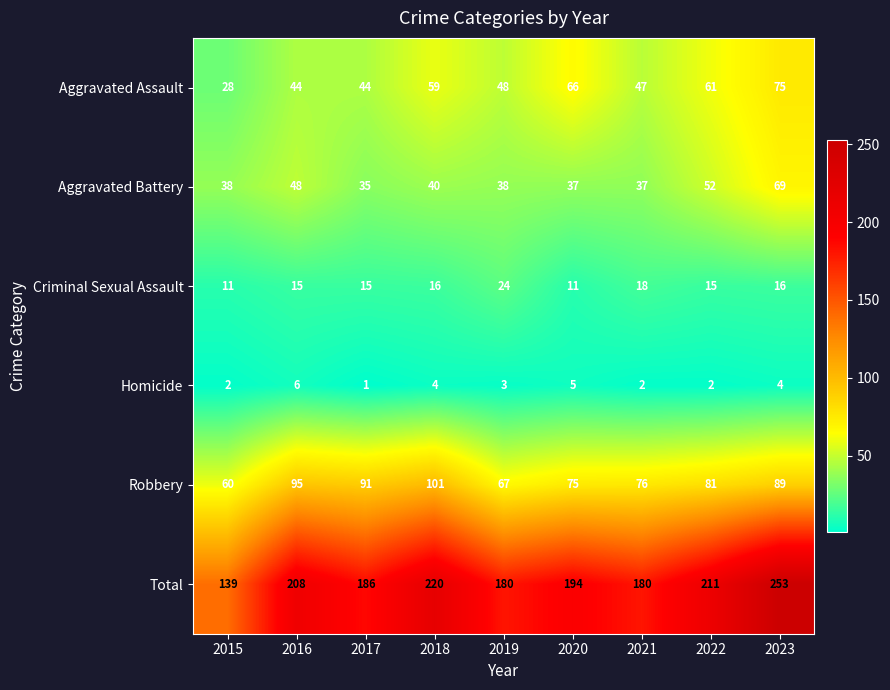

What is the average value of the Aggravated Assault series?

52